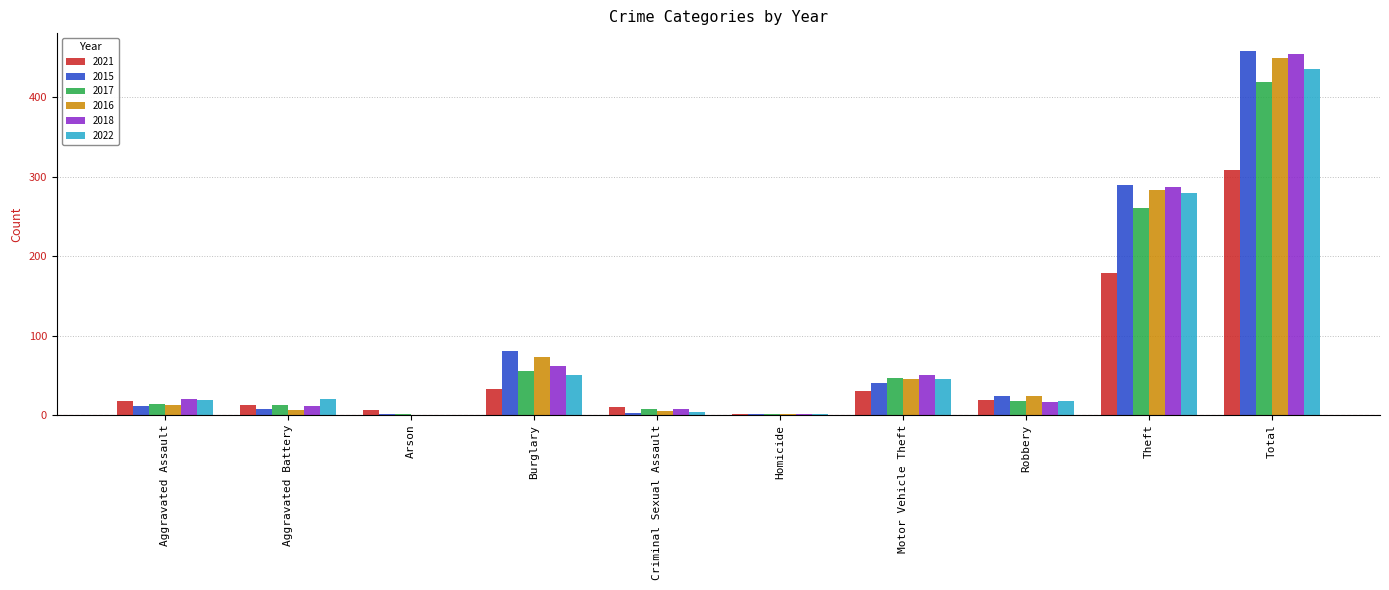

What is the total value across all series at Criminal Sexual Assault?

37